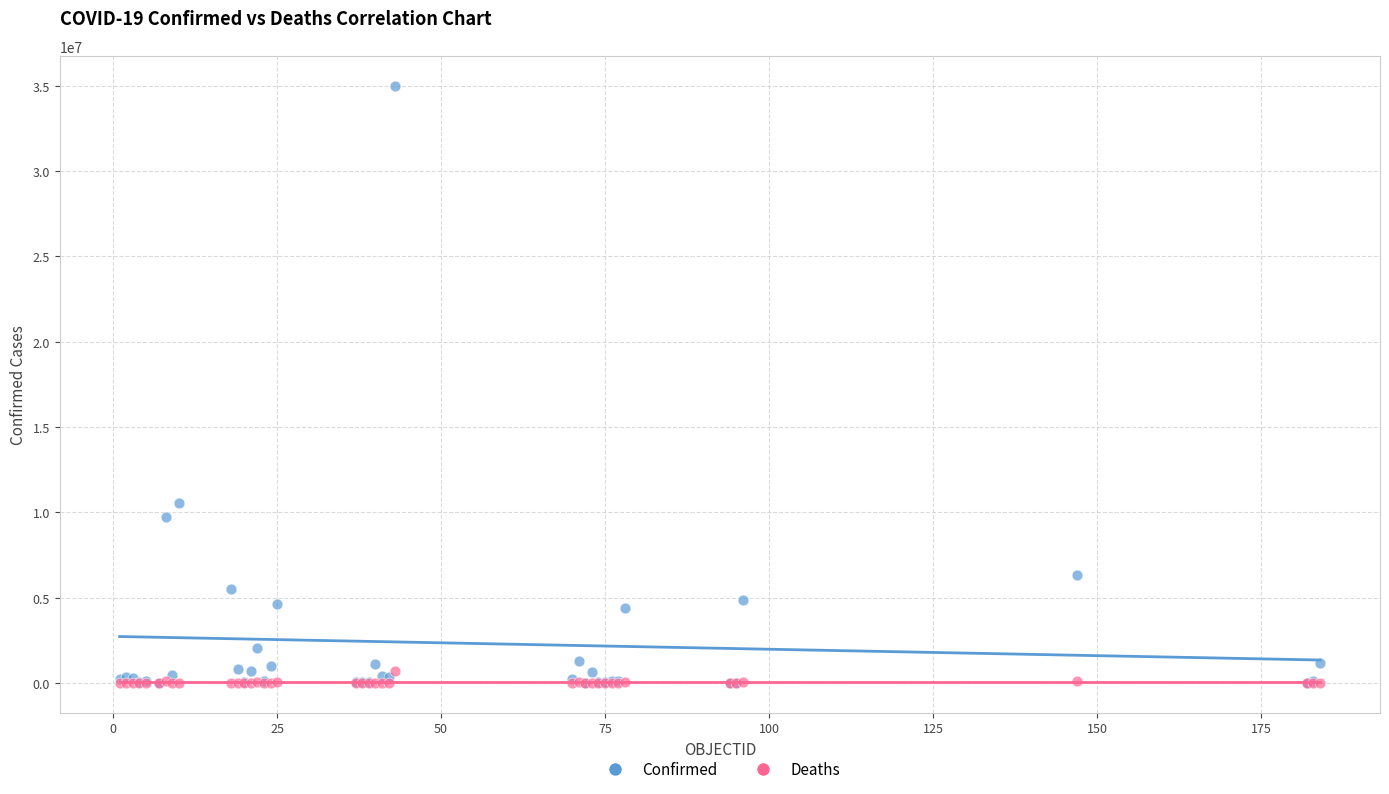

In the Confirmed series, what Y value is closest to 17503566?

10557719